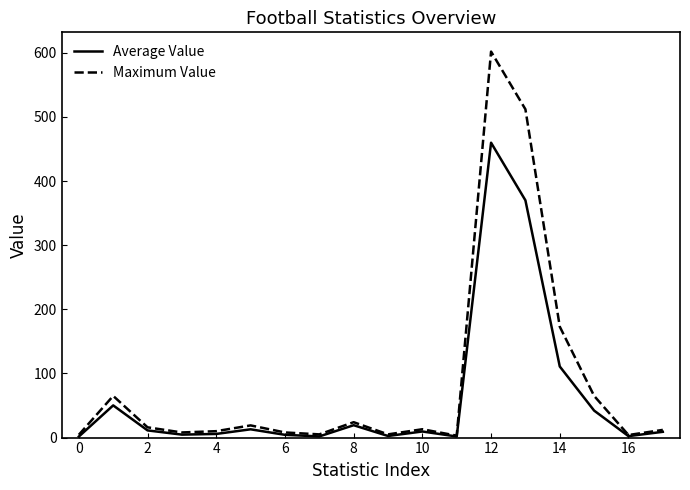

Which series has the widest spread of values?

Maximum Value